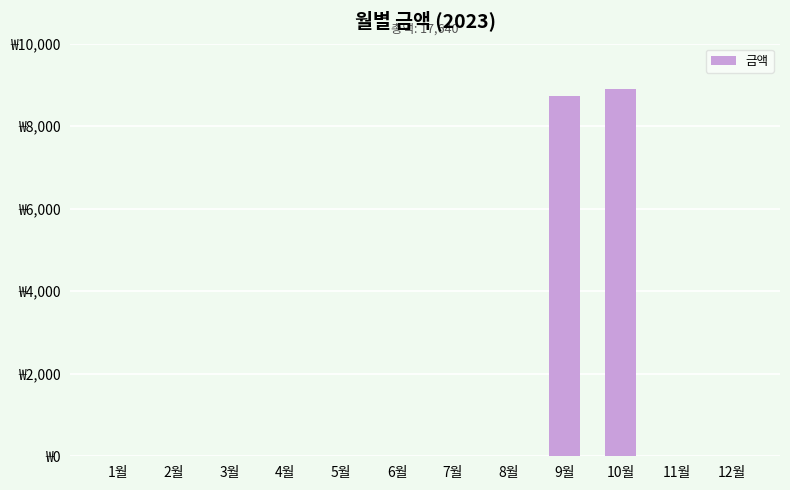

What is the label of the 6th bar from the right?

7월